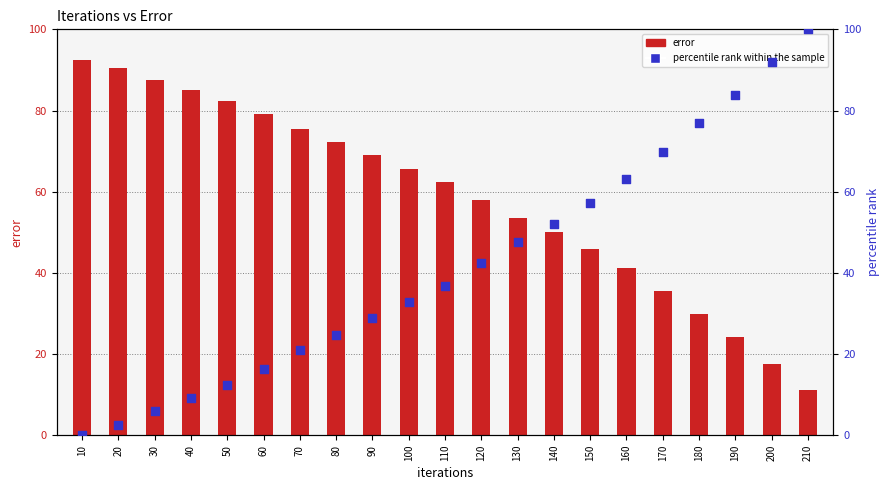

What are all the series names shown in the legend?

error, percentile rank within the sample